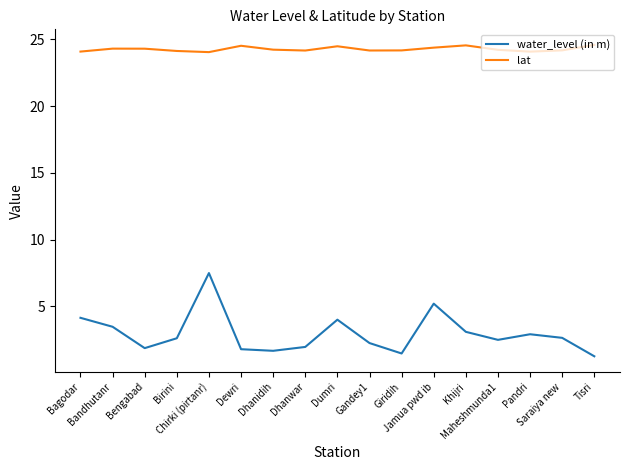

Is the value of lat at Bagodar greater than the value of water_level (in m) at Tisri?

Yes